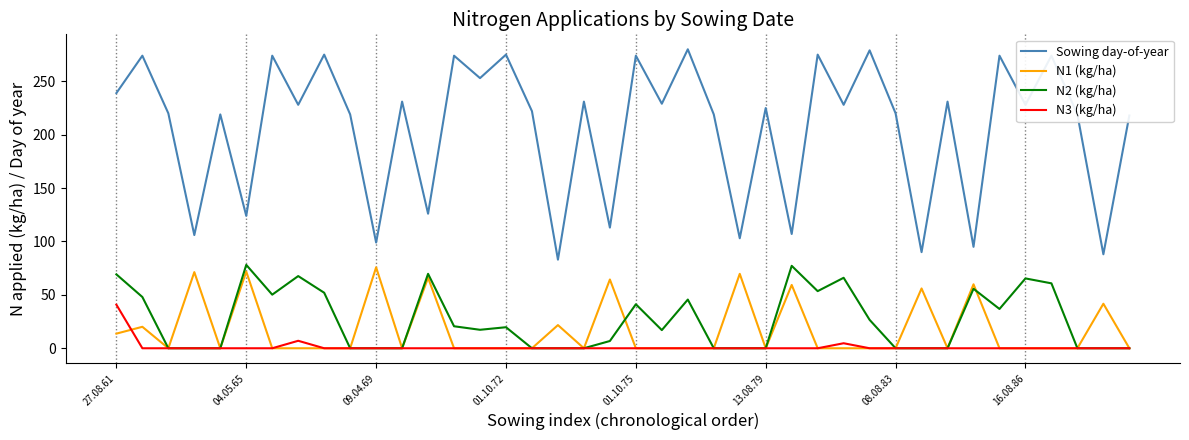

True or false: N1 (kg/ha) and N3 (kg/ha) cross at least once.

True